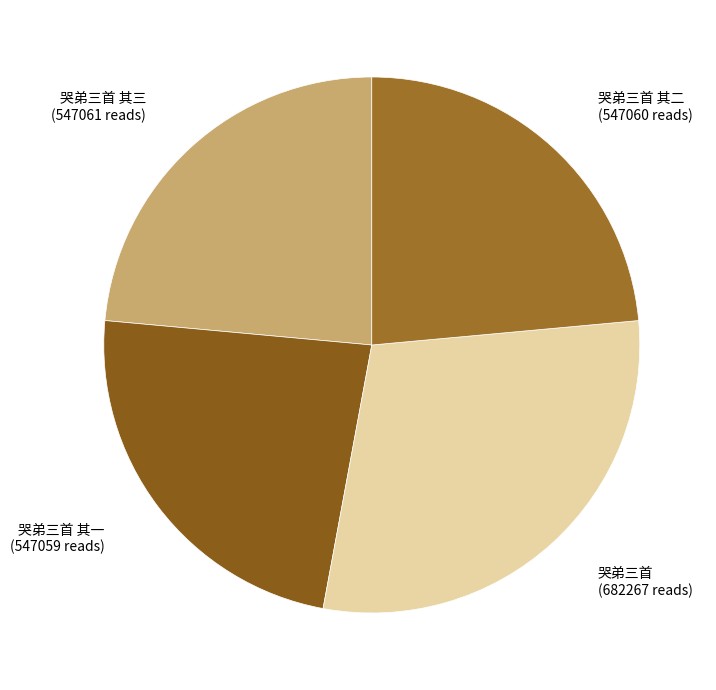

Which category has the biggest portion of the pie?

哭弟三首